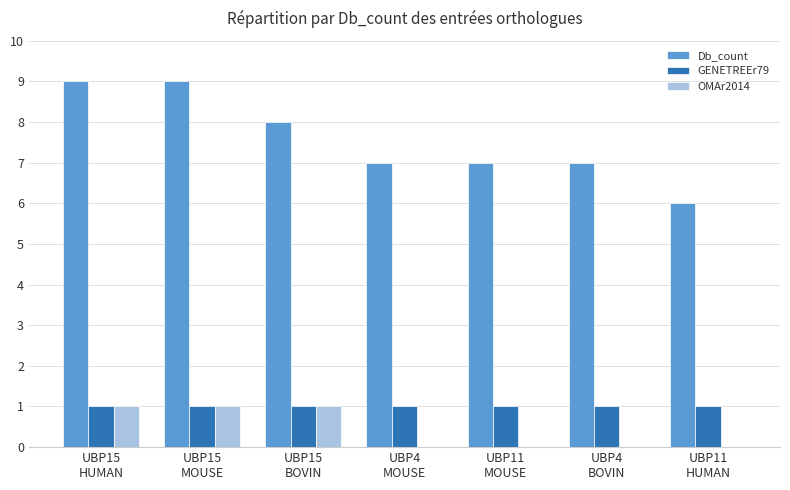

Which series has the largest total across all categories?

Db_count